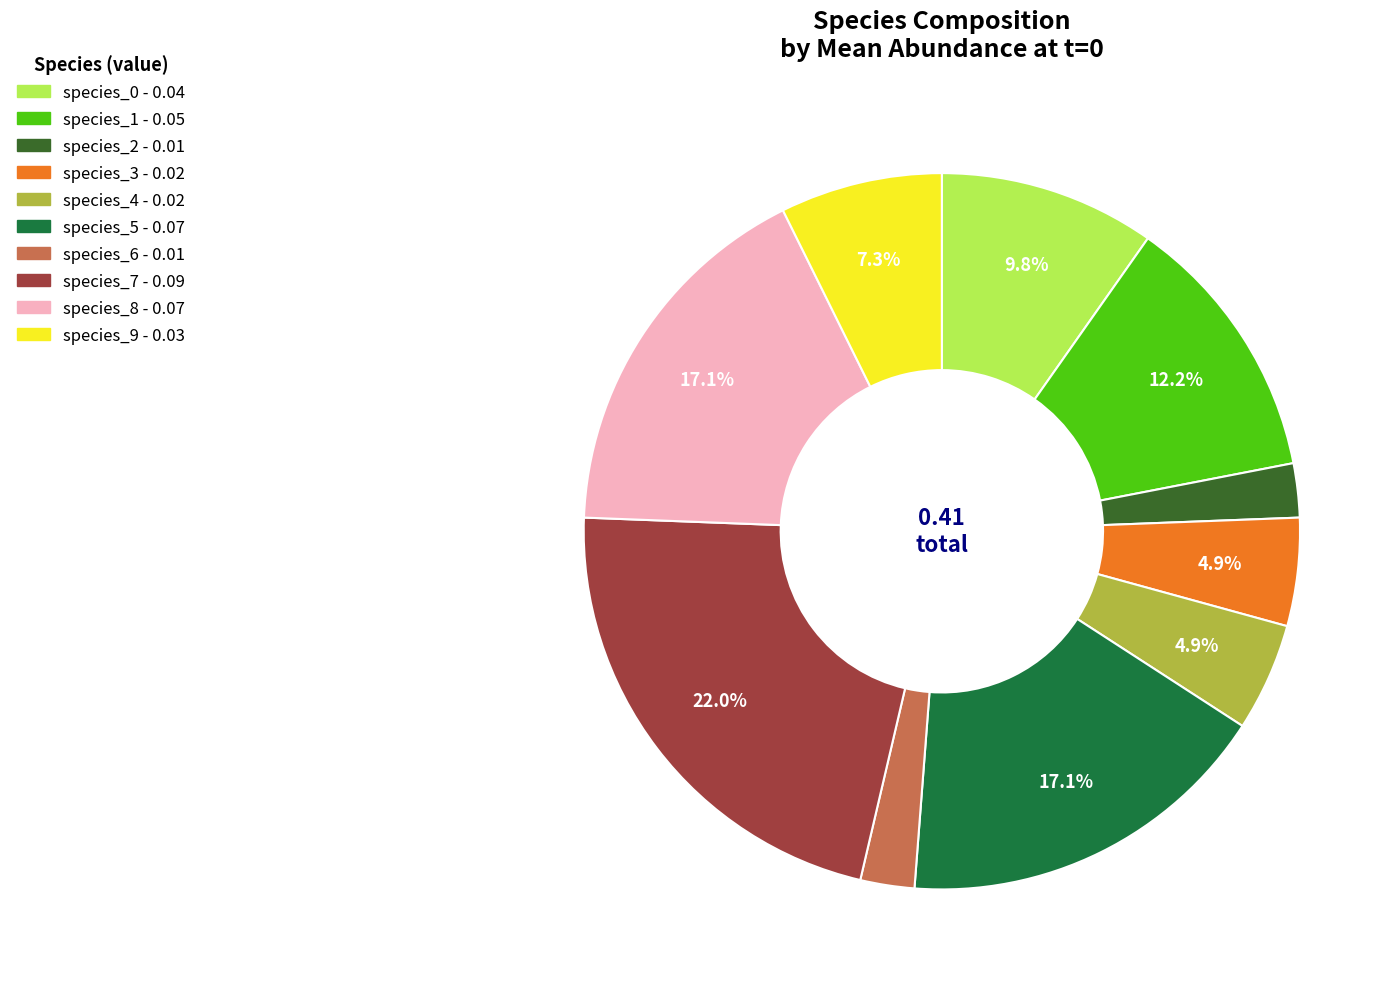

Between species_1 and species_6, which is larger?

species_1